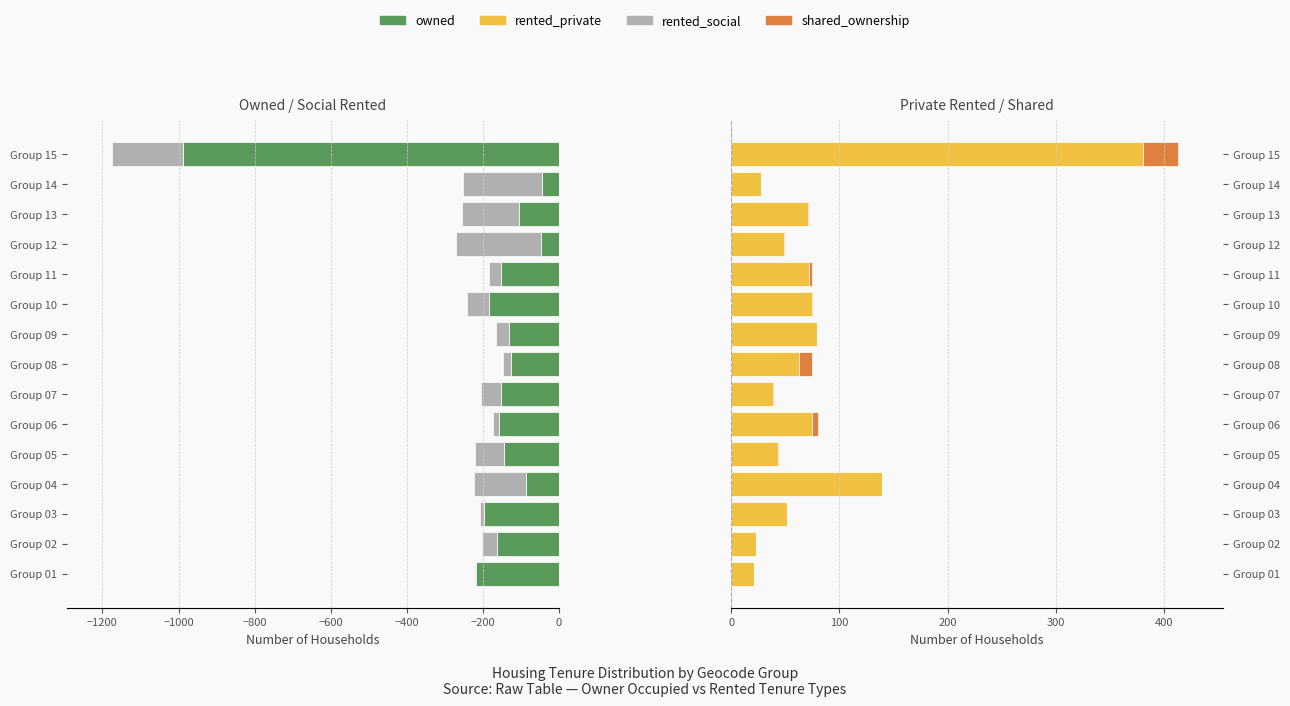

What is the maximum value for rented_social?

-2